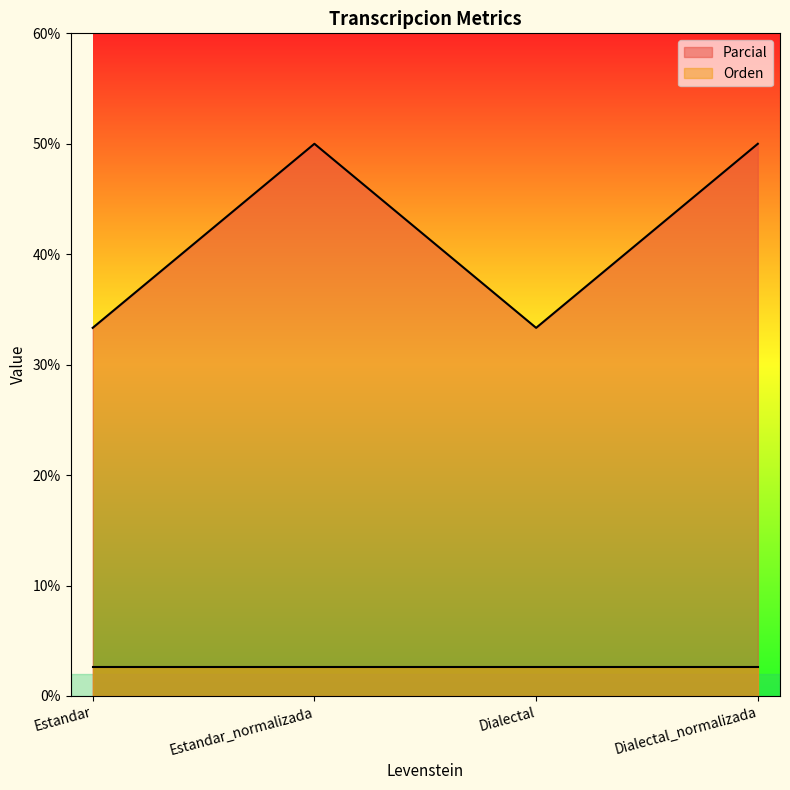

List the series in order of their overall mean, highest first.

Parcial, Orden